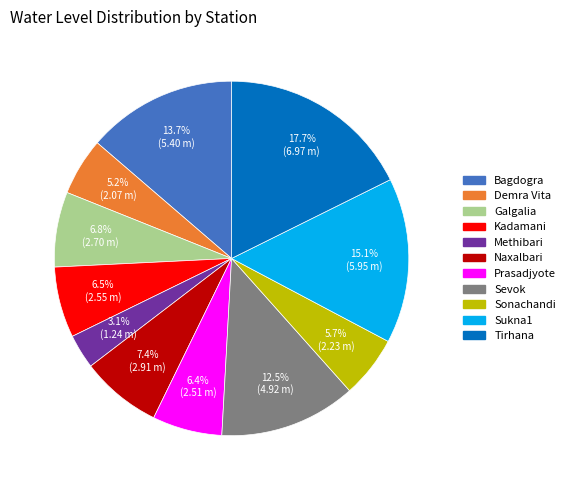

What percentage is NOT represented by Kadamani?

93.5%